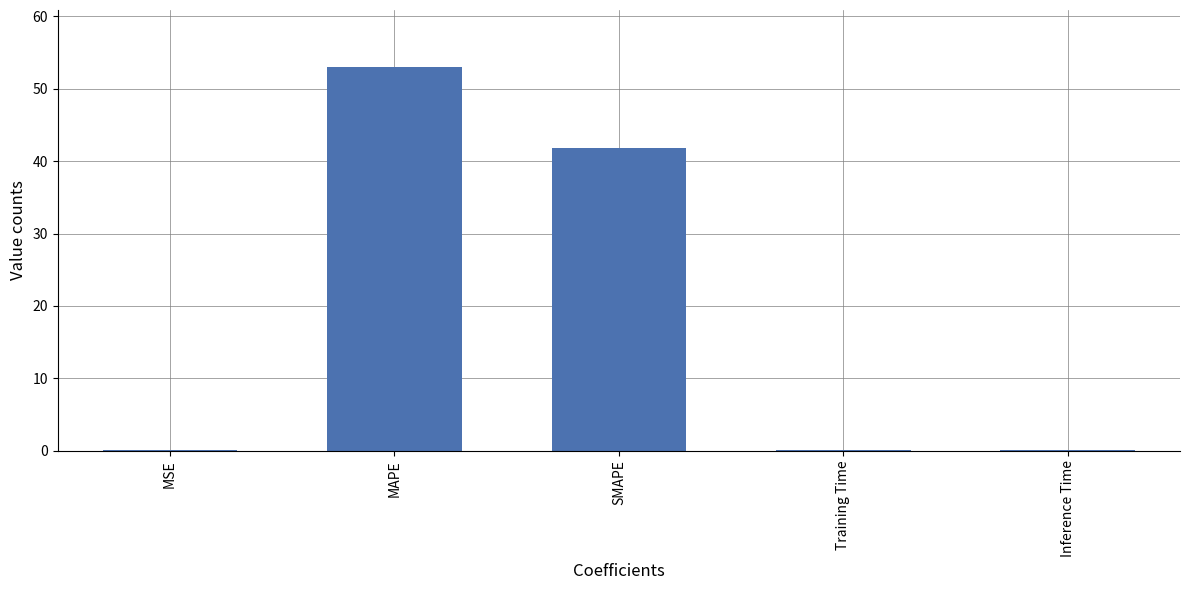

At which category does the chart reach its peak across all series?

MAPE